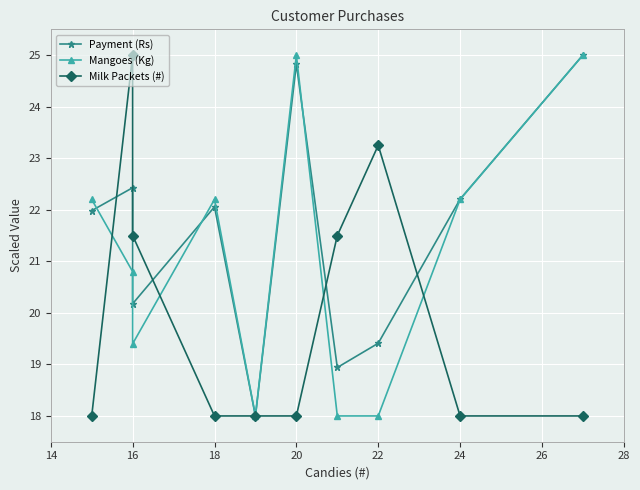

What is the lowest value of the Payment (Rs) series?

18.0